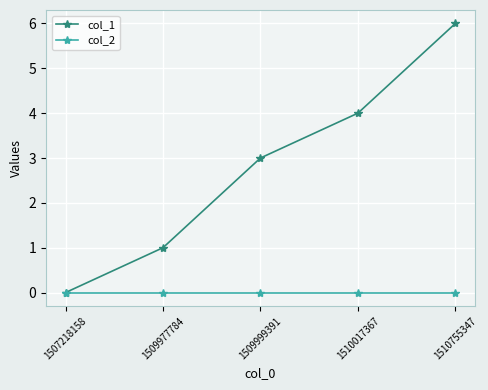

List the series in order of their peak value, lowest first.

col_2, col_1